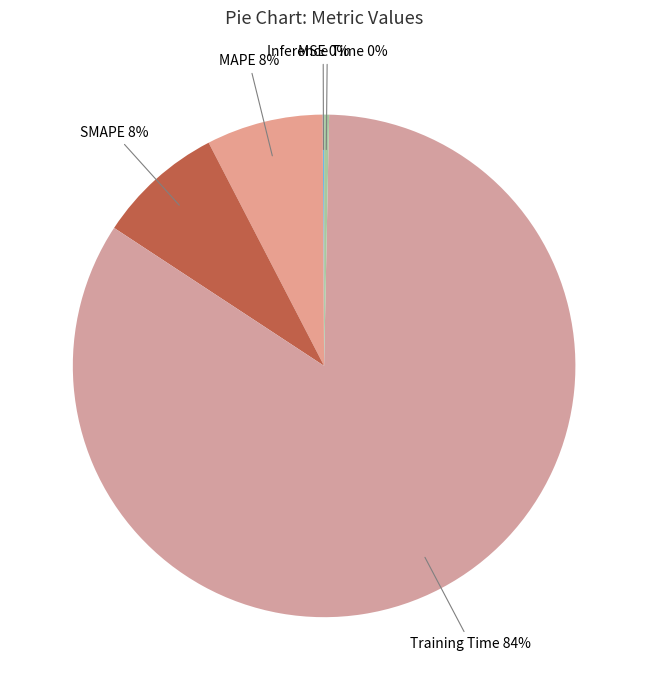

Is the sum of MAPE and SMAPE greater than half?

No